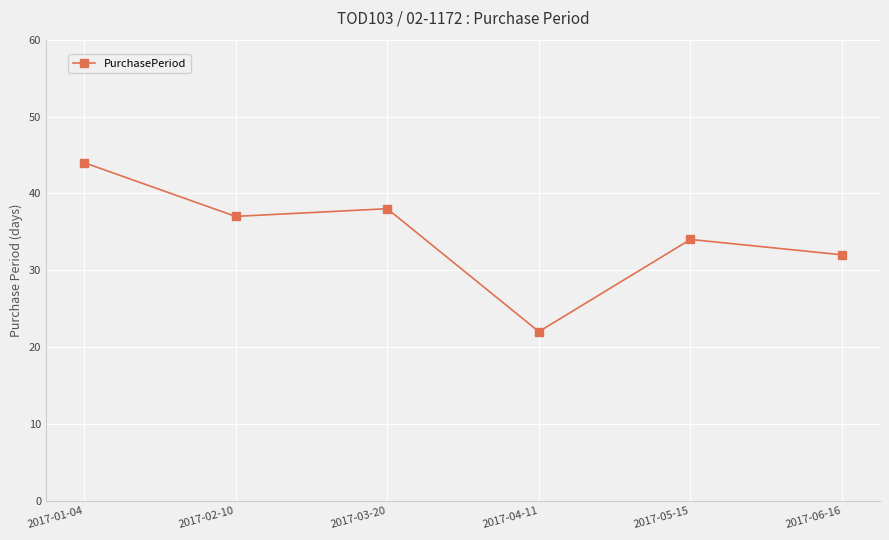

How many lines are shown in the chart?

1